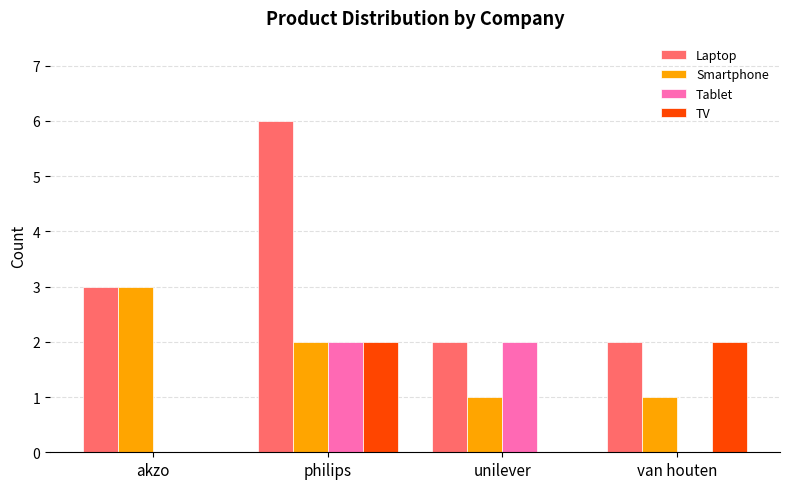

Are the bars horizontal?

No